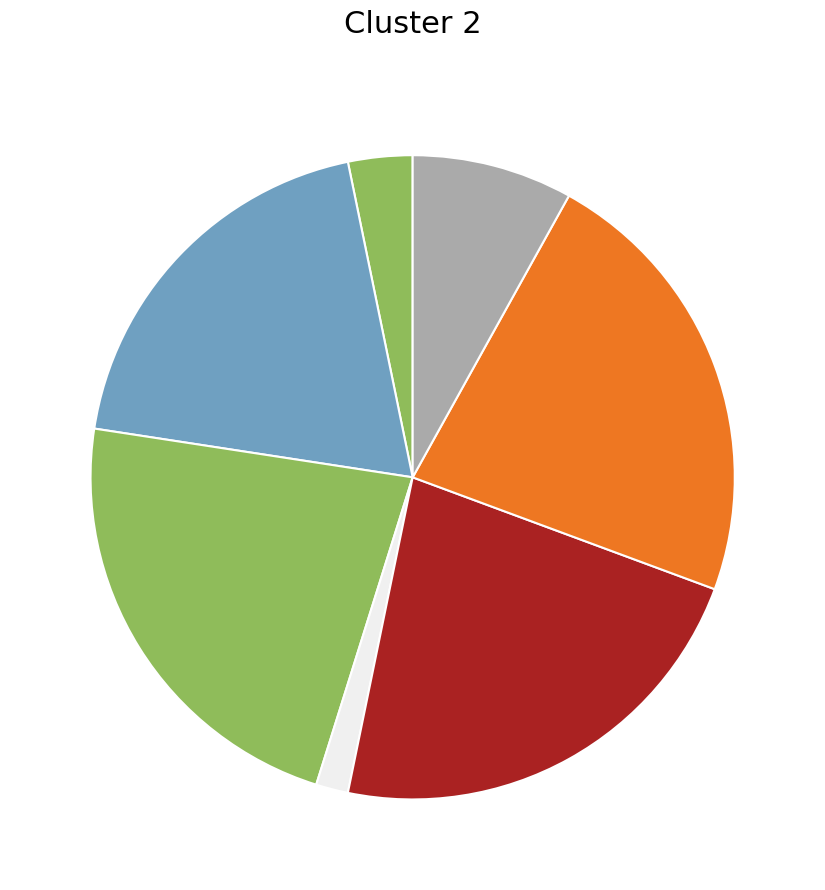

Rank the categories by value from highest to lowest.

GR, TI, VD, GE, ZH, AG, NE